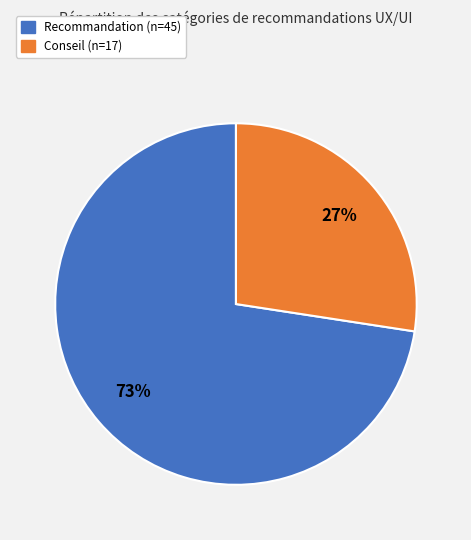

Which category has the smallest portion of the pie?

Conseil